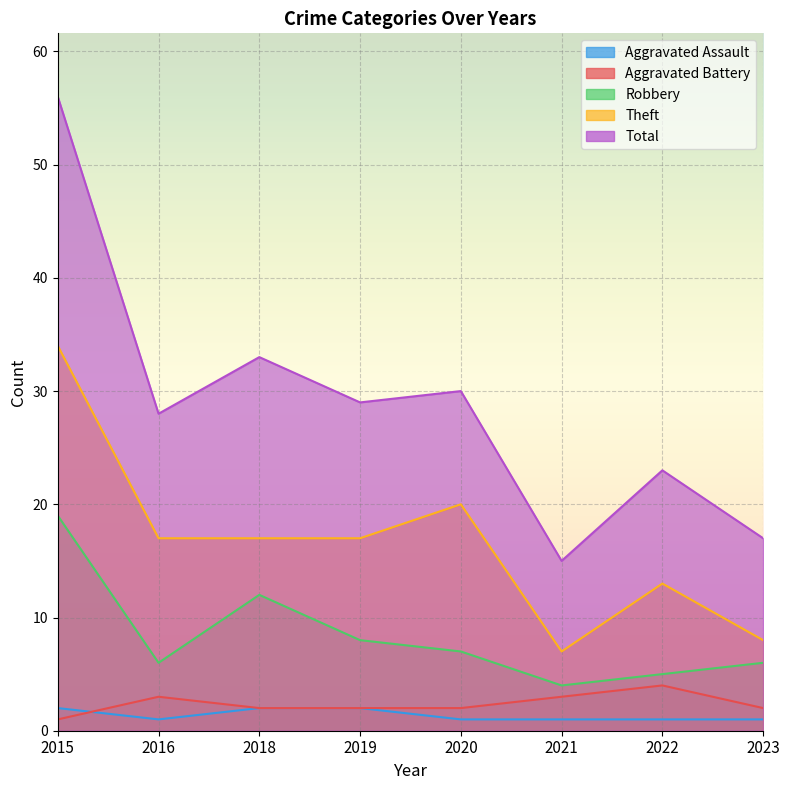

At how many categories does at least one series exceed 32?

2